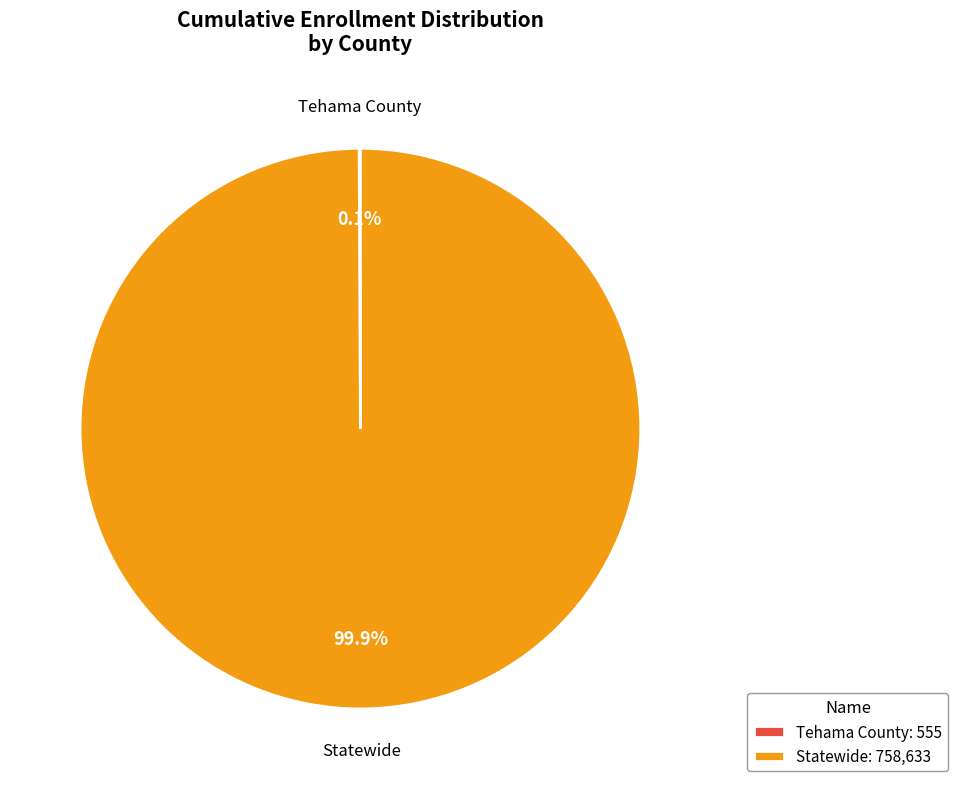

Which category has the biggest portion of the pie?

Statewide